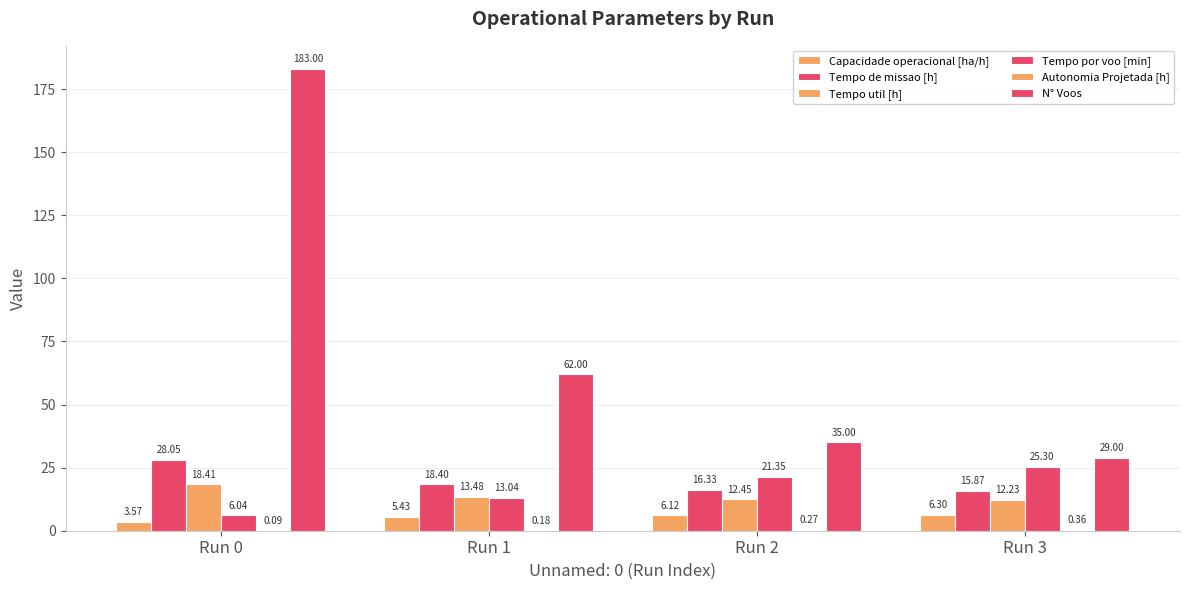

How many values in the Tempo util [h] series exceed 13?

2